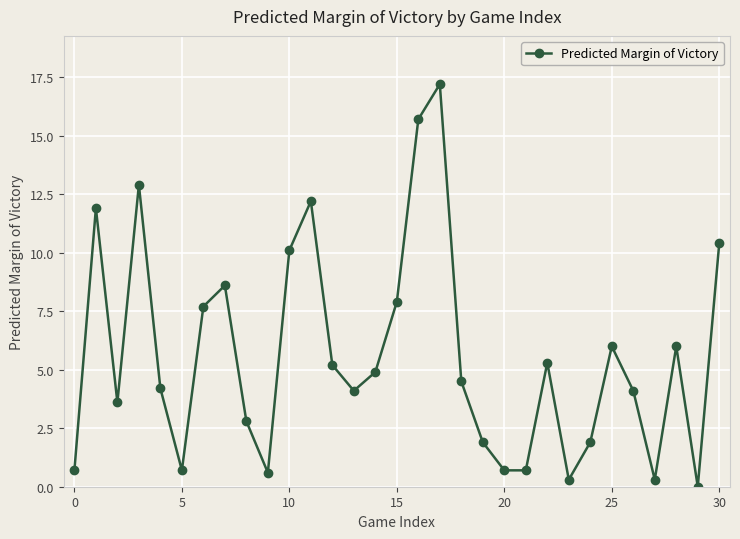

True or false: the data has more than 0 interior local peaks.

True